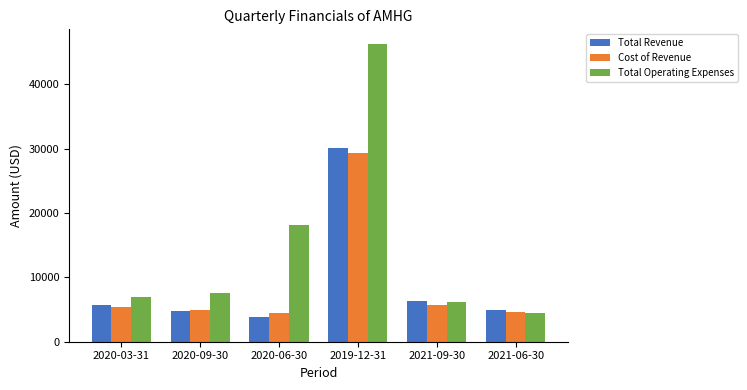

What is the label of the 2nd bar from the left?

2020-09-30